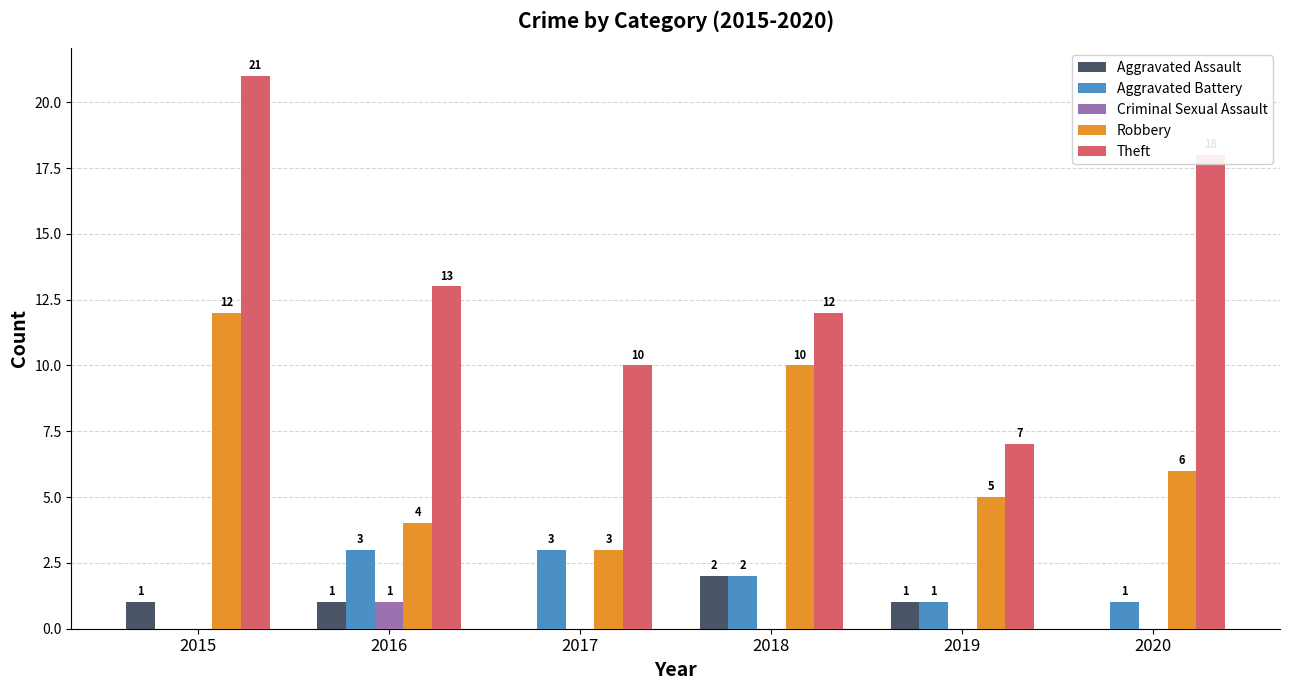

Read the Aggravated Assault value at 2016.

1